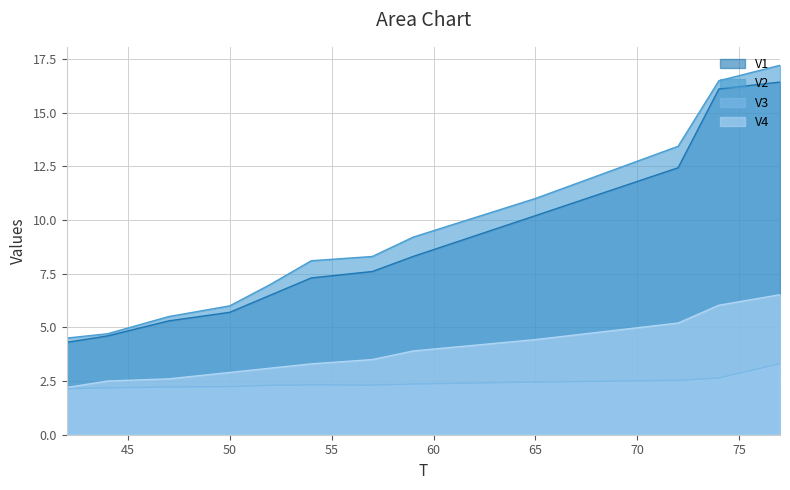

What is the spread (max minus min) of values at 59?

6.8